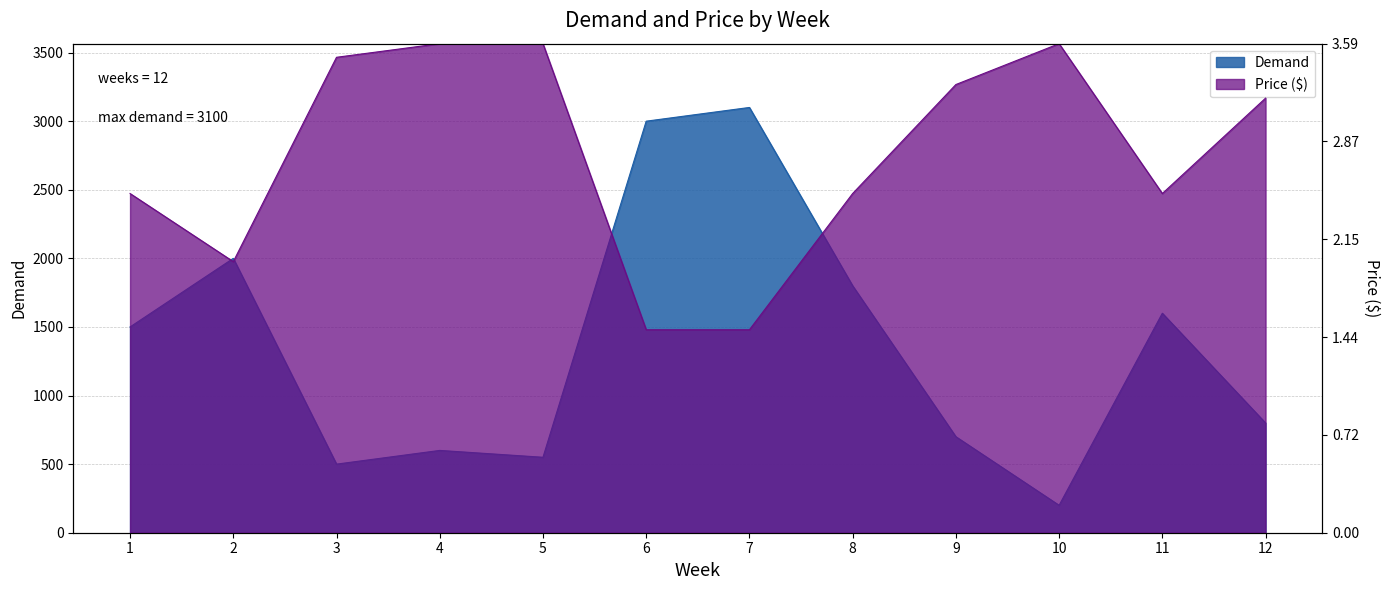

What is the value of the Price ($) point at the 9th from the left?

1988.7